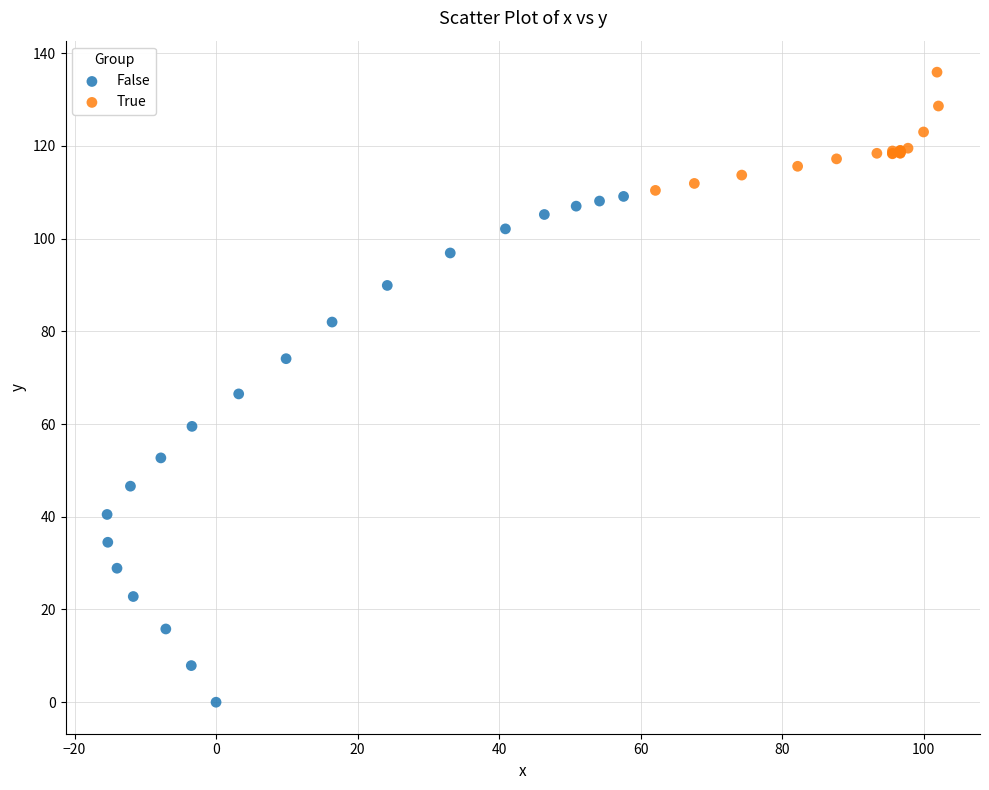

Which series has the largest Y range (max minus min)?

False